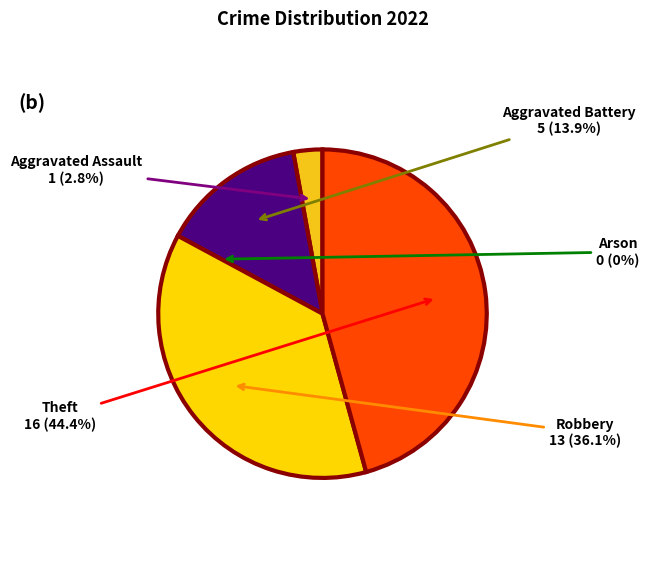

To the nearest percent, what is the combined percentage of Aggravated Battery and Aggravated Assault?

17%